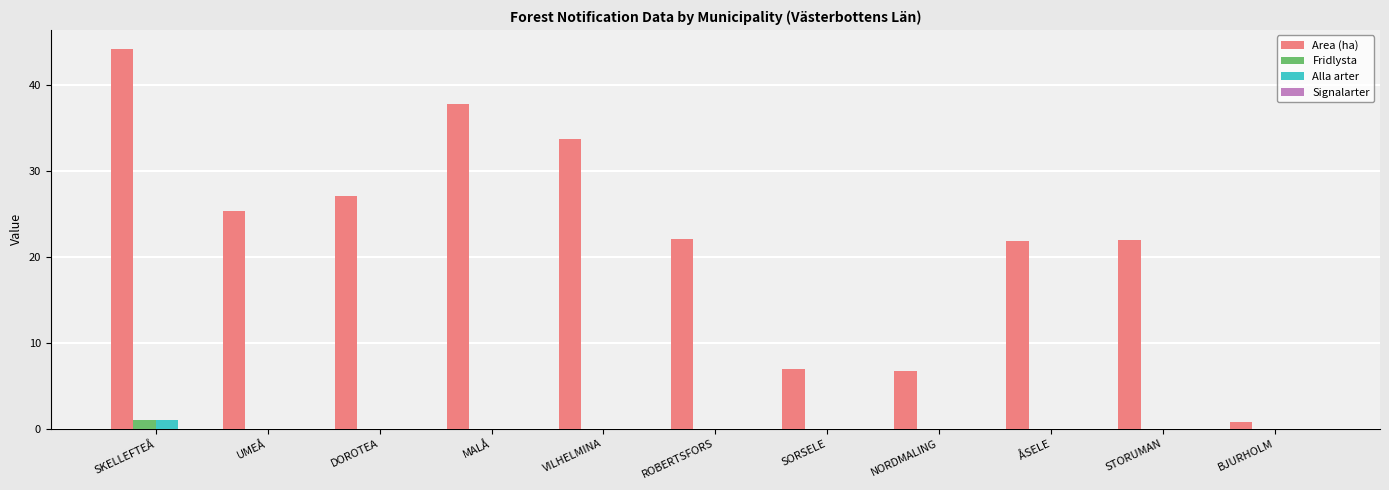

Is it true that Fridlysta equals 0.0 at NORDMALING?

True